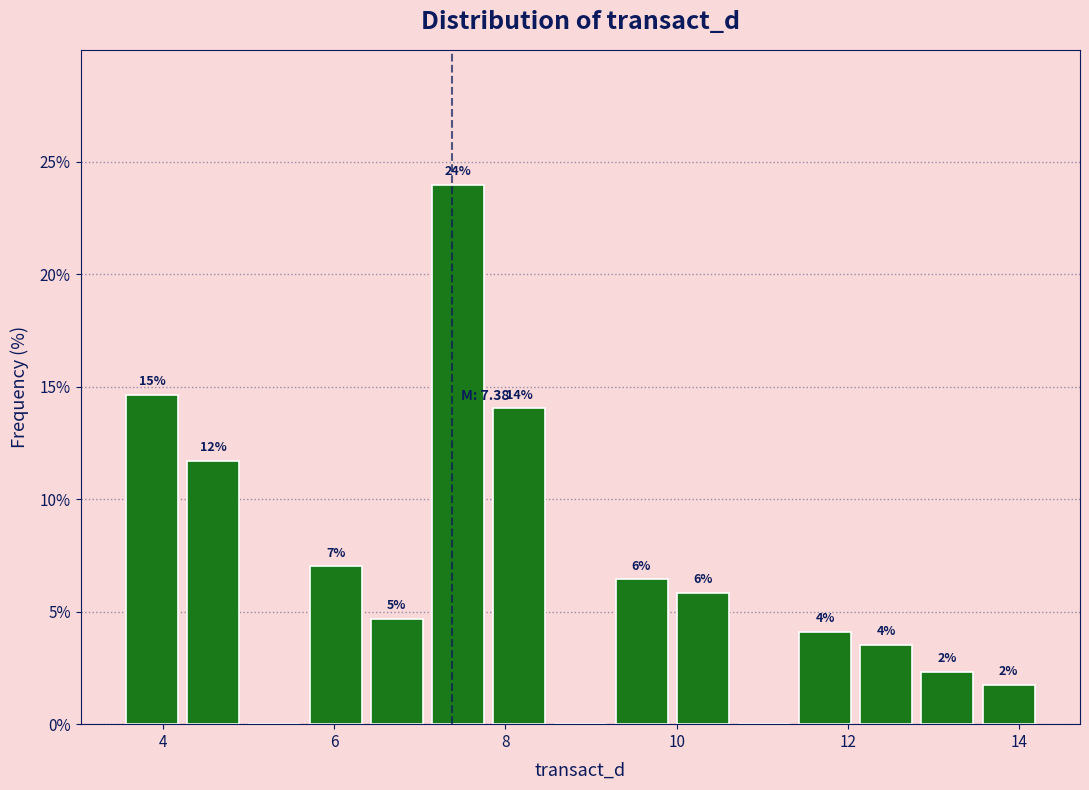

Around what value on the x-axis is the tallest bar? Give the approximate position of its centre, as read against the axis.

7.4